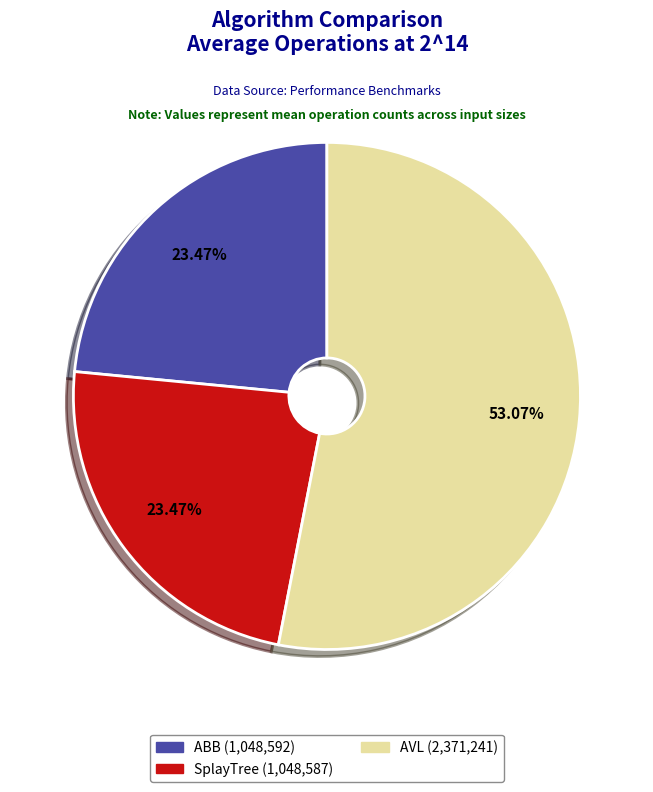

To the nearest percent, what percentage of the pie is AVL?

53%